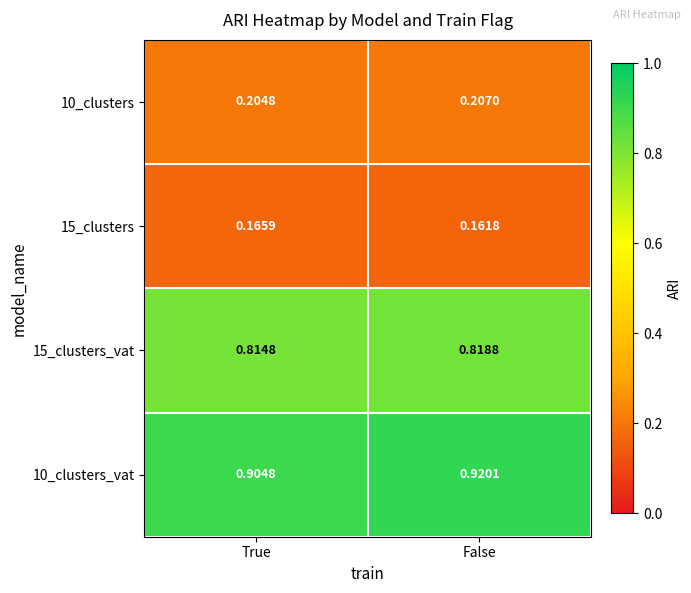

At which category is the sum across all series the highest?

False